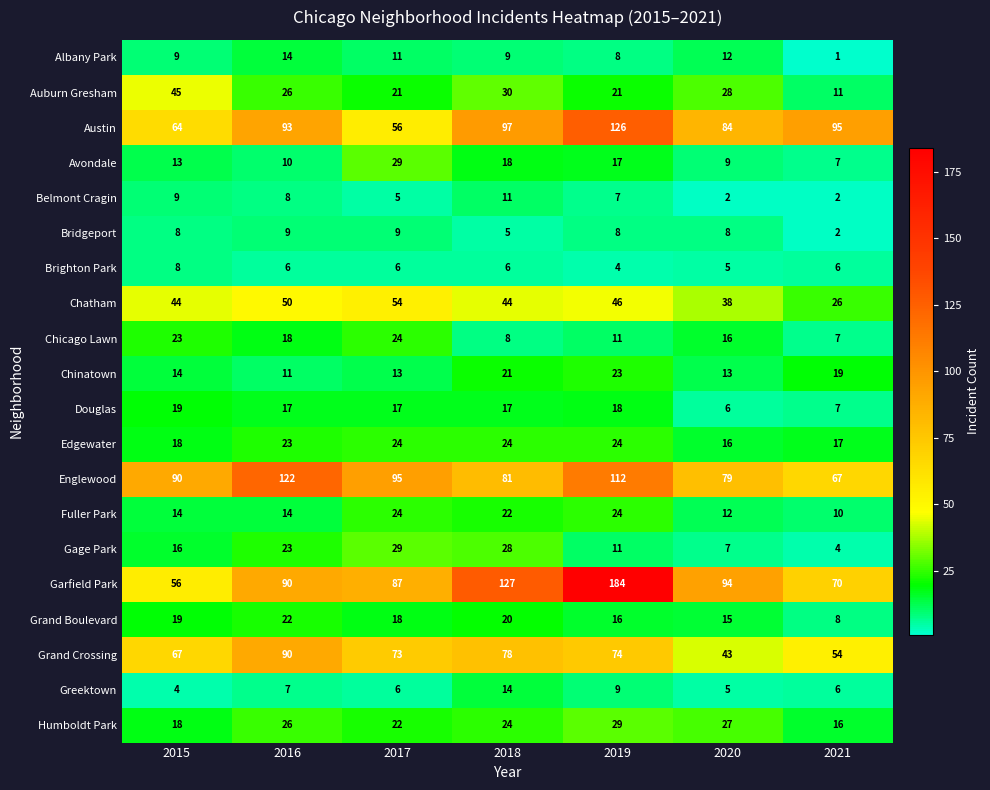

What is the total value across all series at 2016?

679